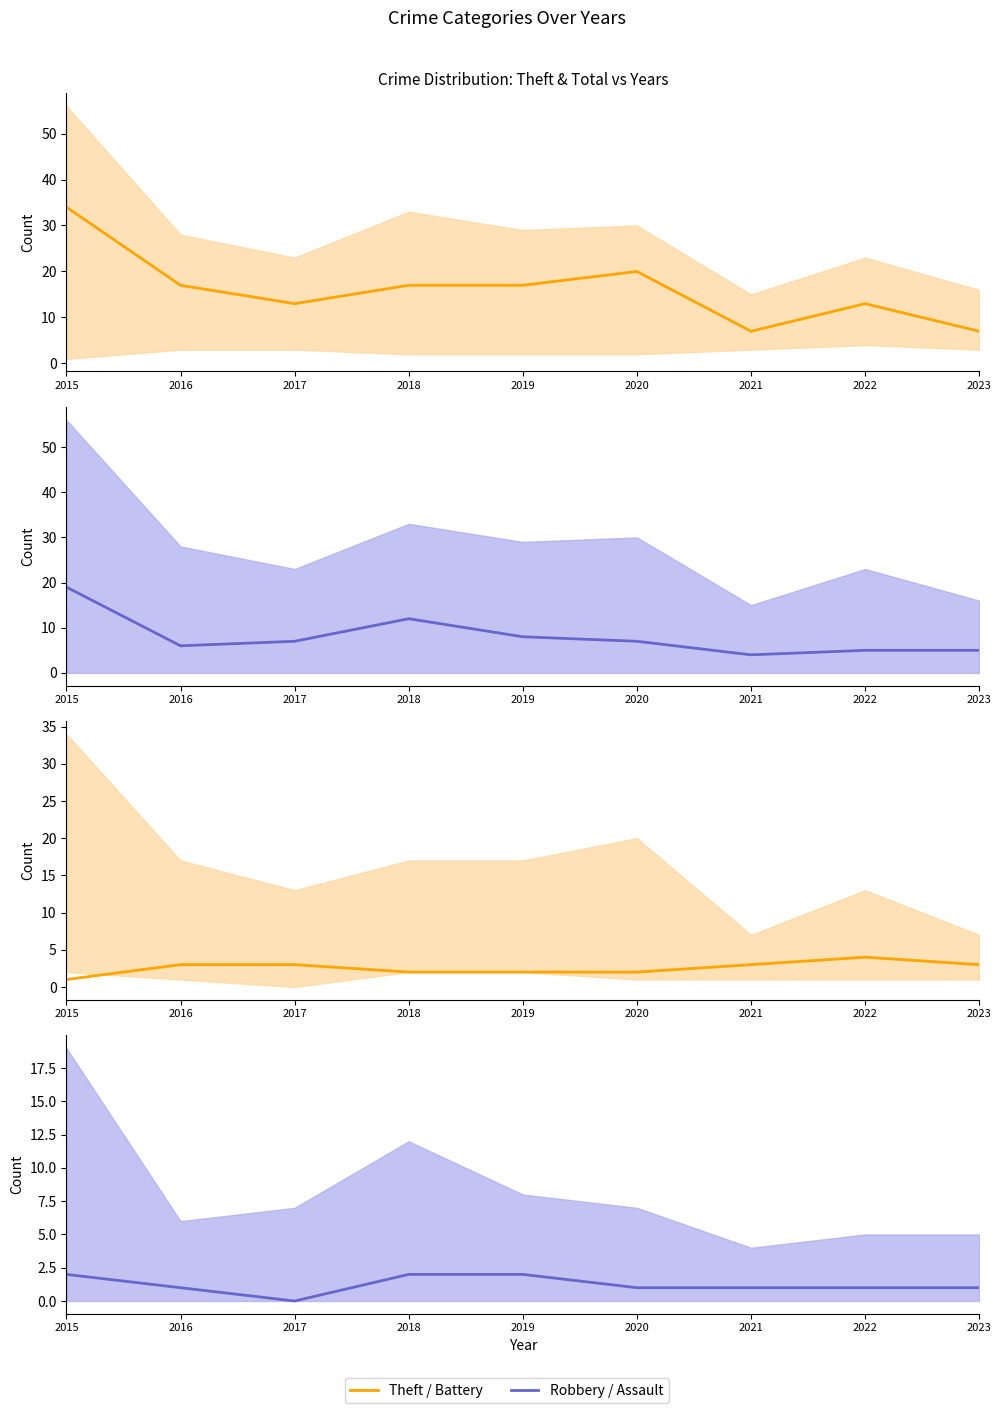

What is the difference between the second highest and minimum values in the Theft series?

13